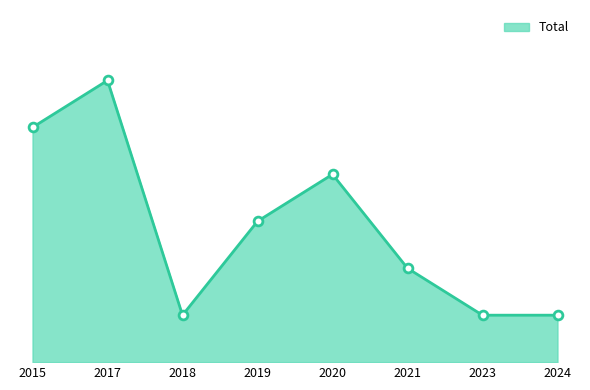

Which has a higher value, 2021 or 2019?

2019